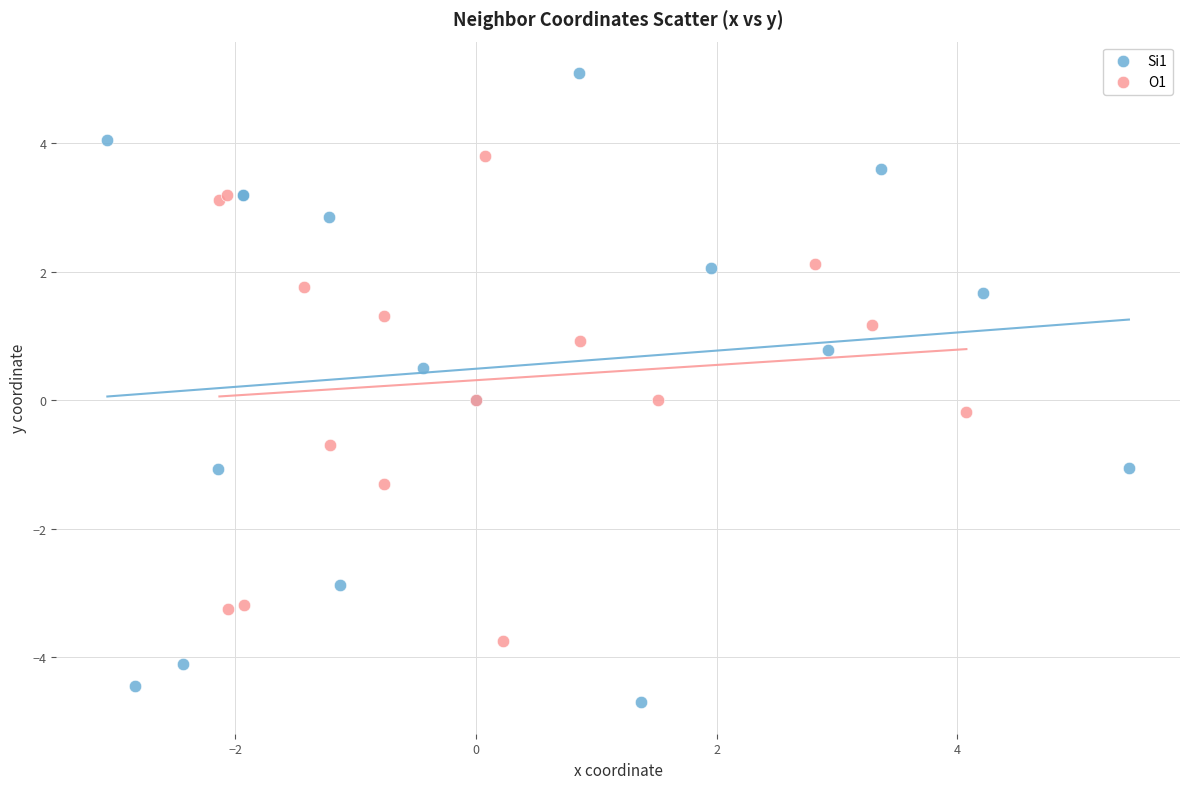

Which series has the largest Y range (max minus min)?

Si1